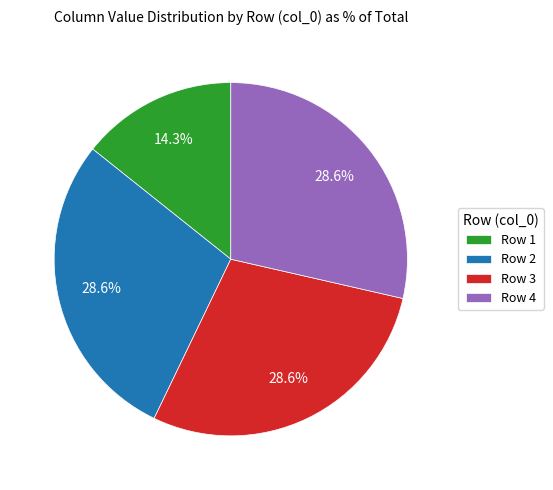

Which category has the smallest portion of the pie?

Row 1